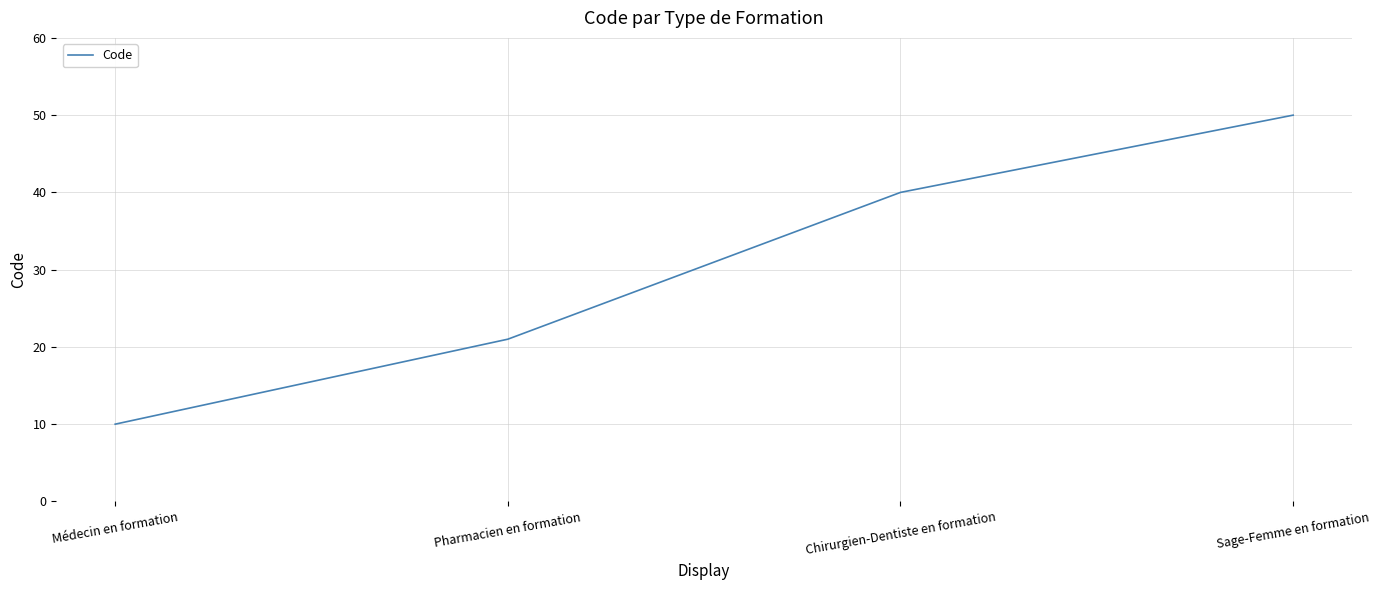

Reading left to right, what are all the values shown in this chart?

Médecin en formation=10	Pharmacien en formation=21	Chirurgien-Dentiste en formation=40	Sage-Femme en formation=50